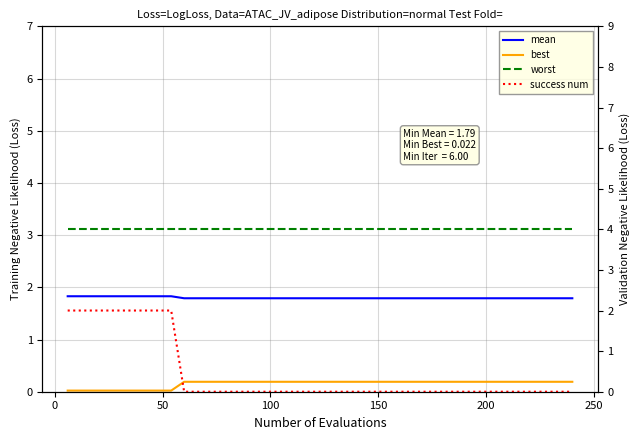

True or false: worst has a value of 2.4 at 12.

False